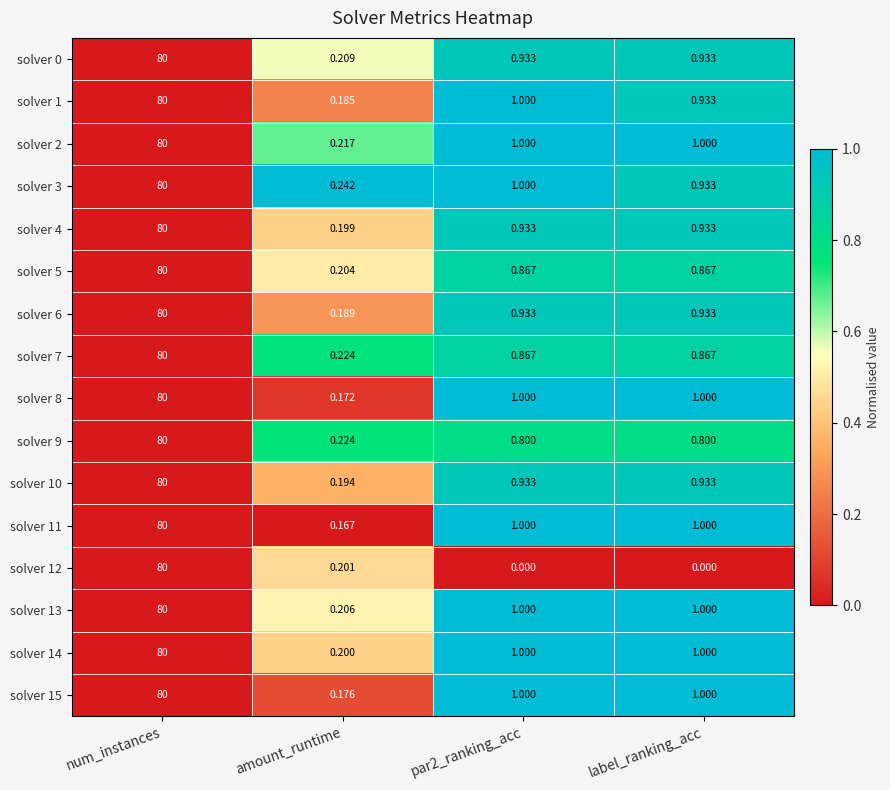

At which label does solver 1 first exceed 1?

num_instances